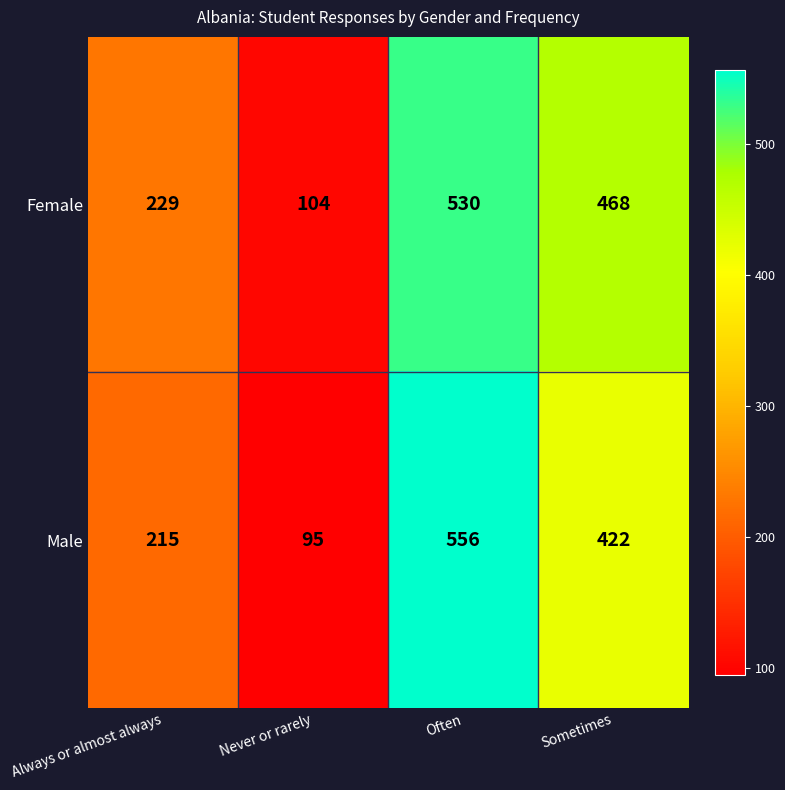

What is the approximate value of Male at Often, to the nearest 10?

560